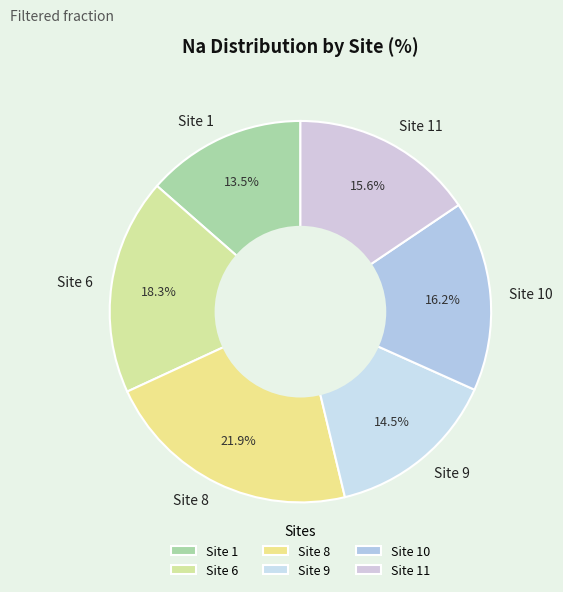

What percentage is the Site 6 slice, to the nearest percent?

18%